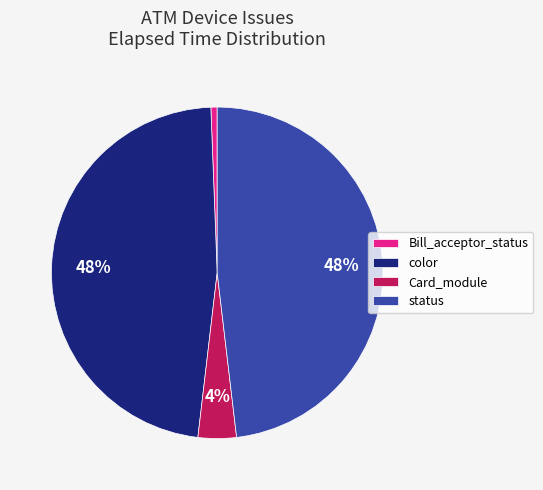

Between Card_module and Bill_acceptor_status, which is larger?

Card_module